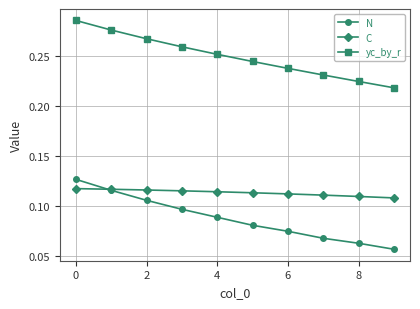

How many series are shown in this chart?

3